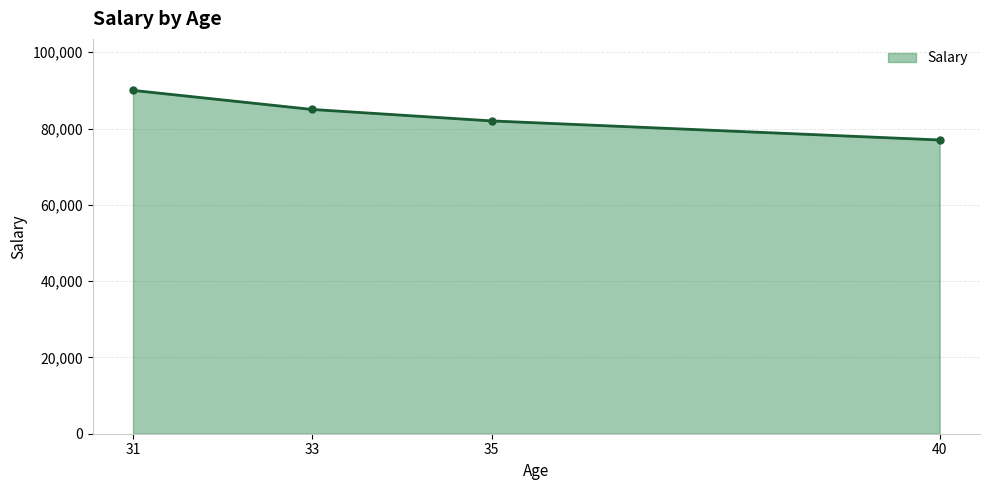

True or false: there are more than 0 points higher than both neighbors.

False